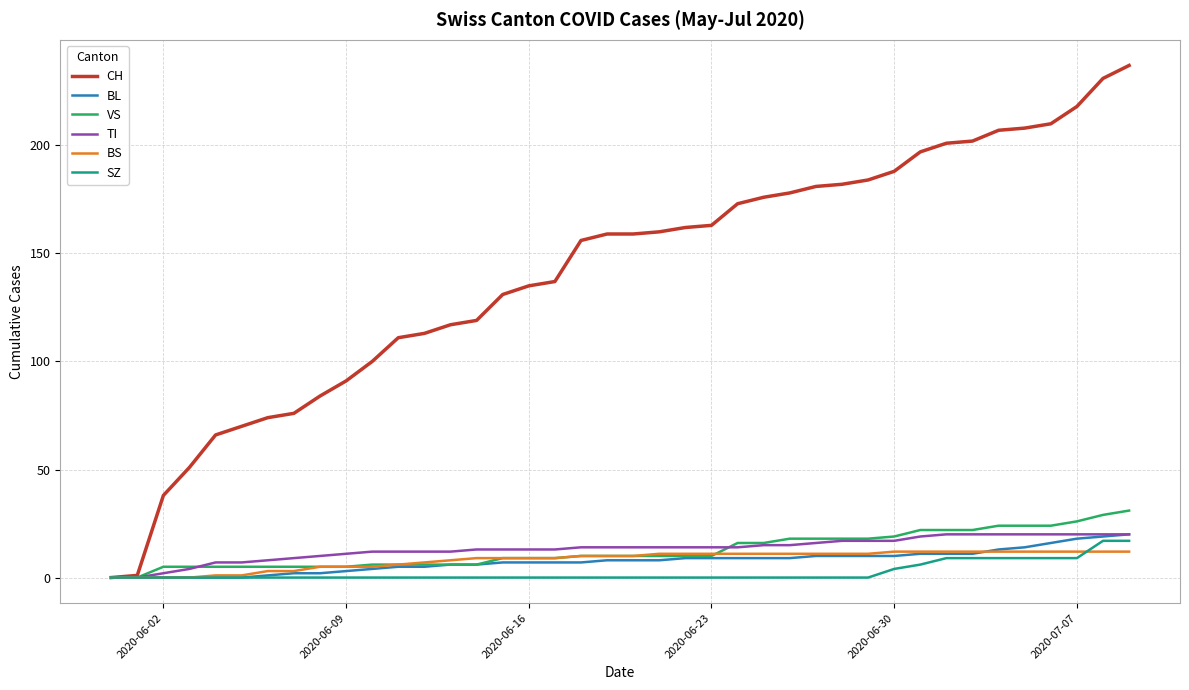

Which series has the largest total across all categories?

CH